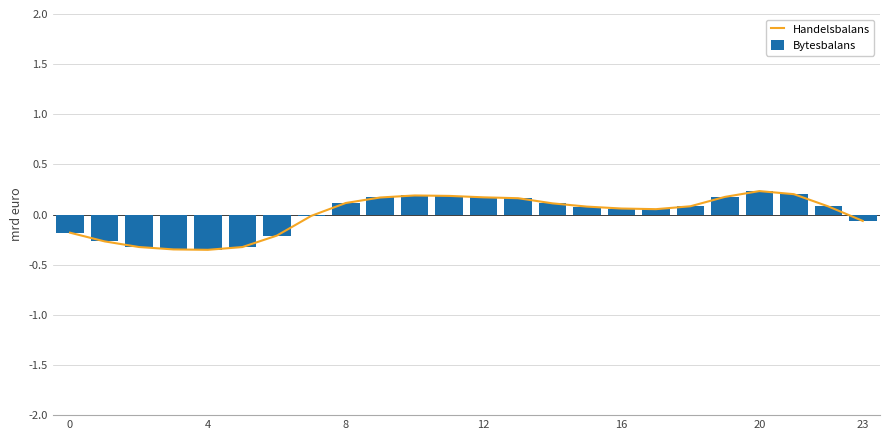

At which label does Bytesbalans first exceed 0?

8